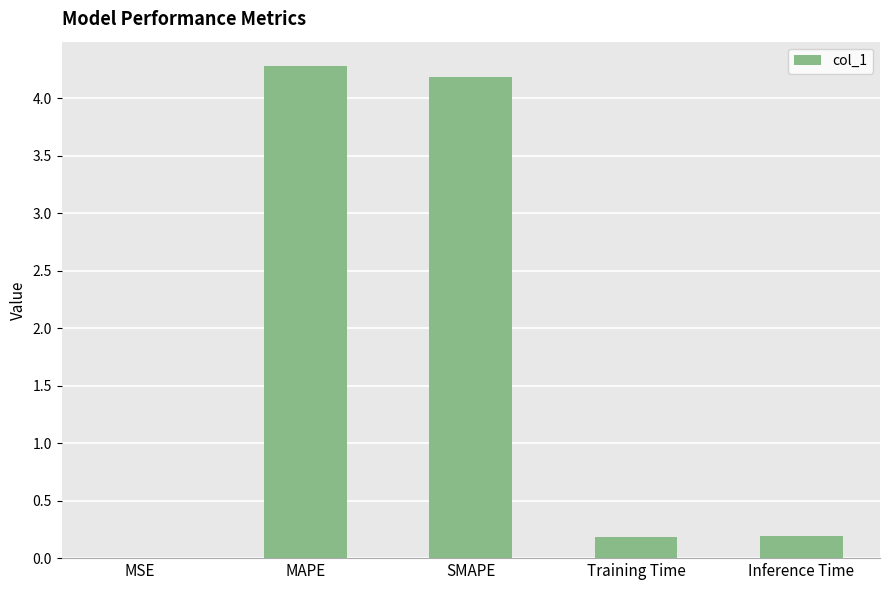

Read the value at Inference Time.

0.2